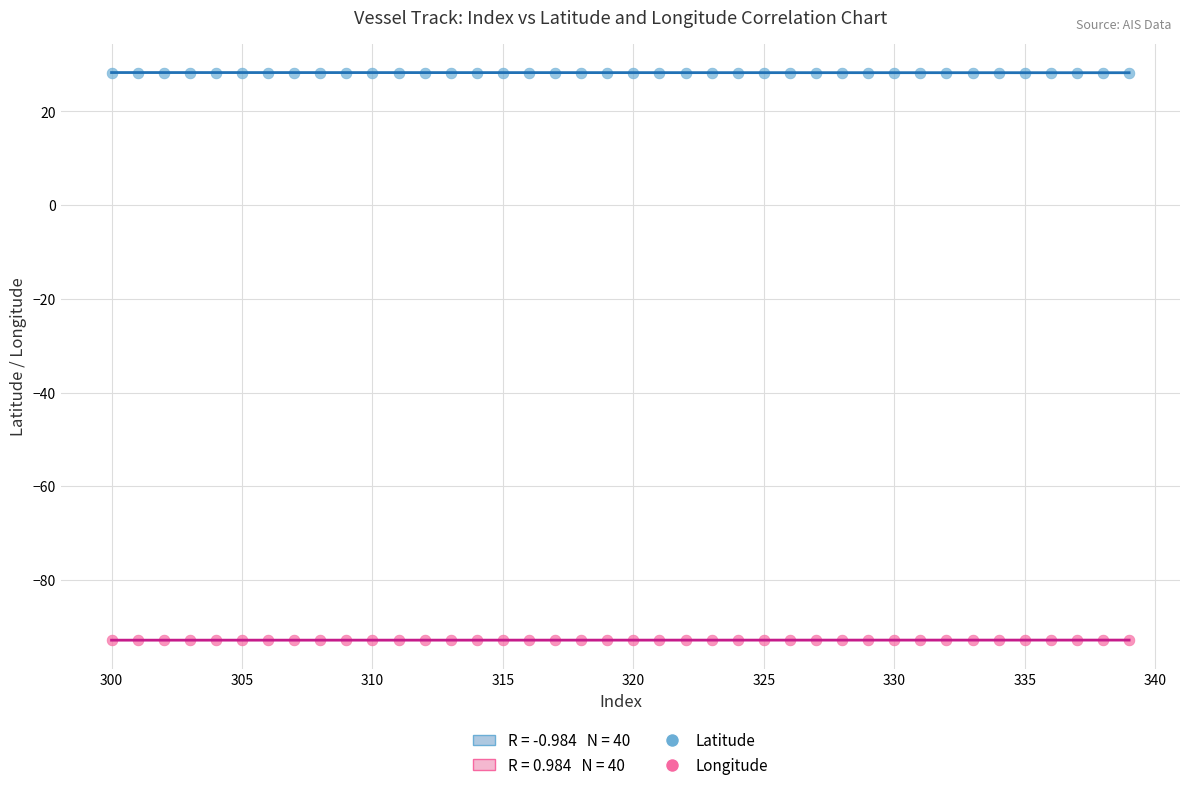

Which series contains the highest Y value?

Latitude